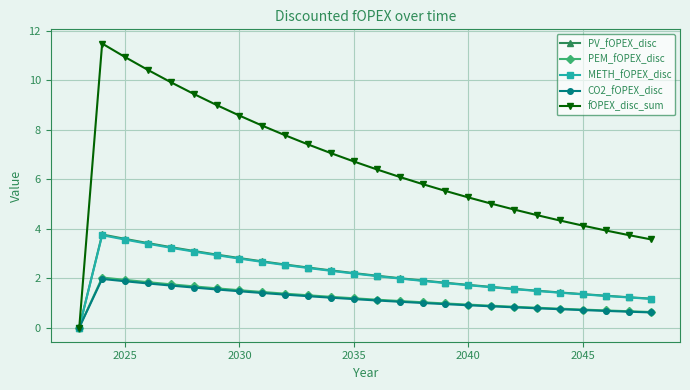

At how many categories does at least one series exceed 8?

8